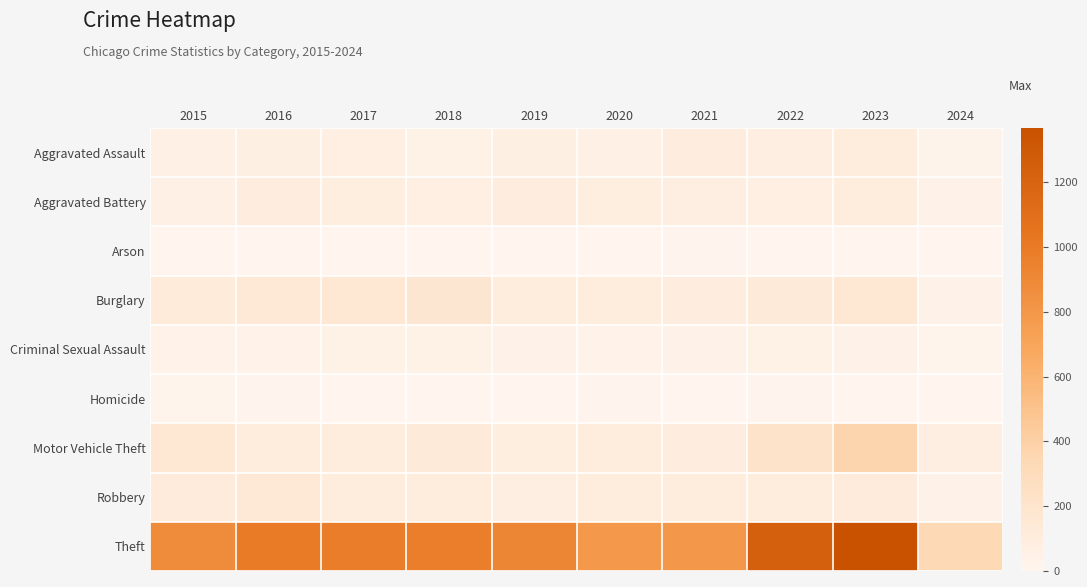

Which label corresponds to the smallest value in the chart?

2019